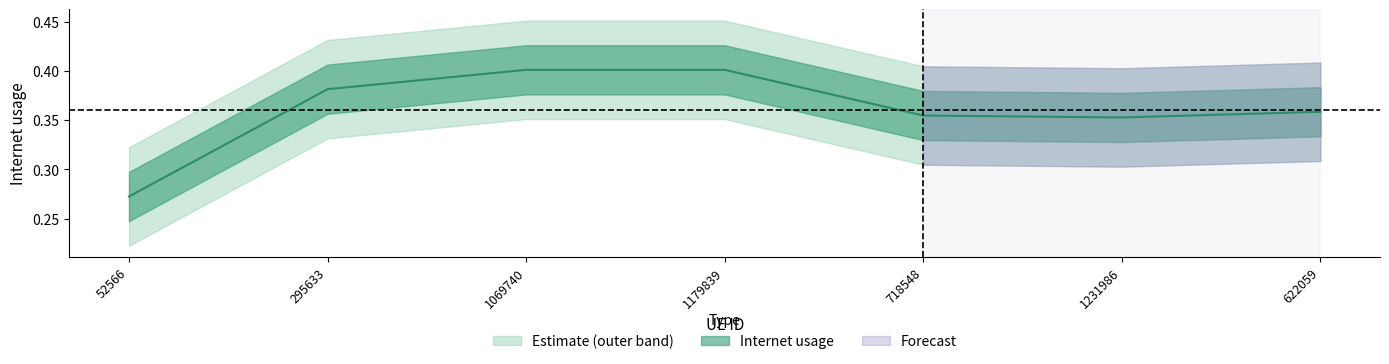

What is the minimum value shown in the chart?

0.3